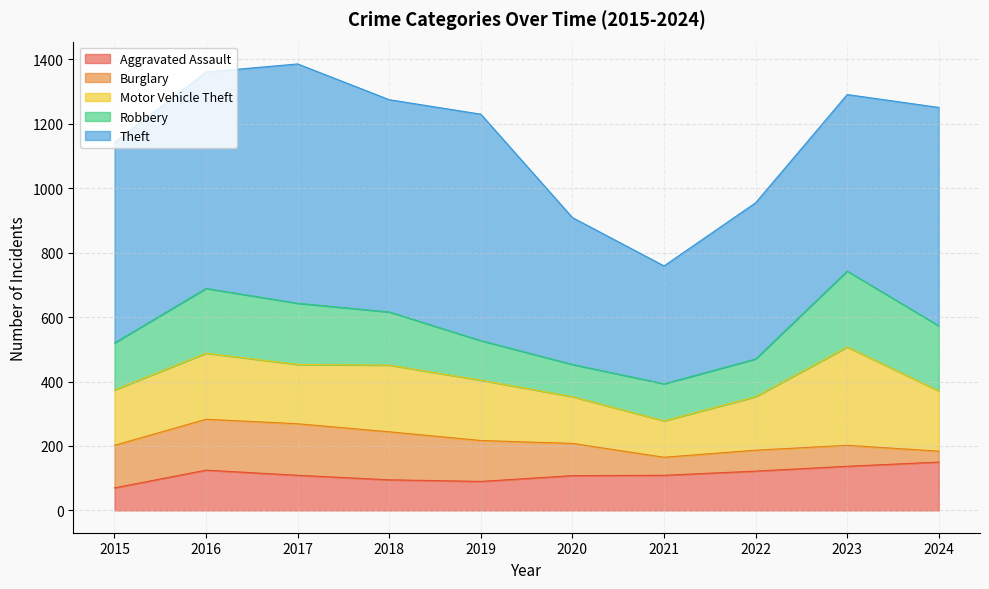

Which series changed the most between 2017 and 2024?

Burglary